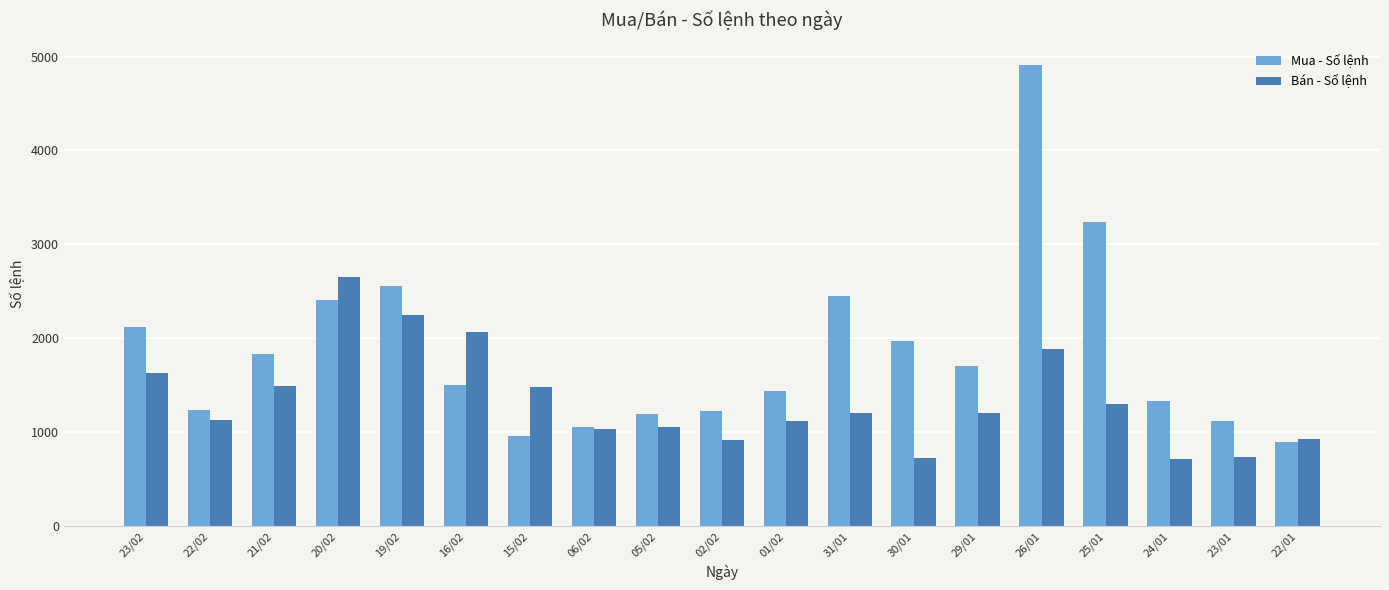

At how many categories does at least one series exceed 833?

19